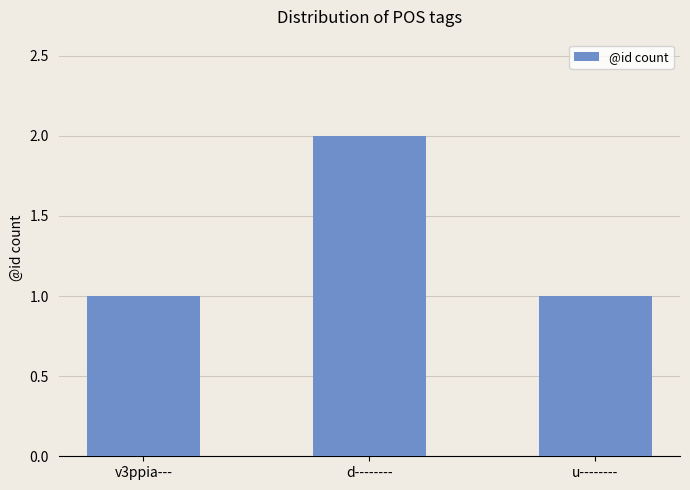

Which category has the highest value across all series?

d--------